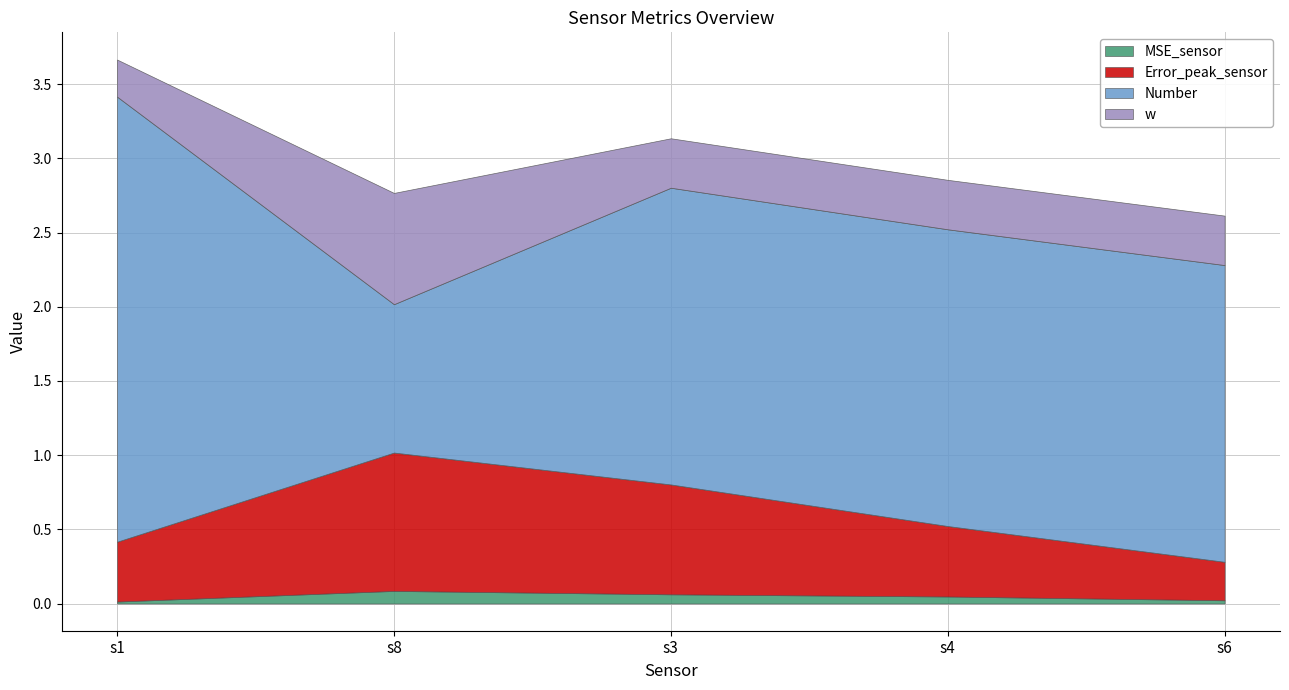

What is the value of the Error_peak_sensor point at the 1st from the left?

0.4